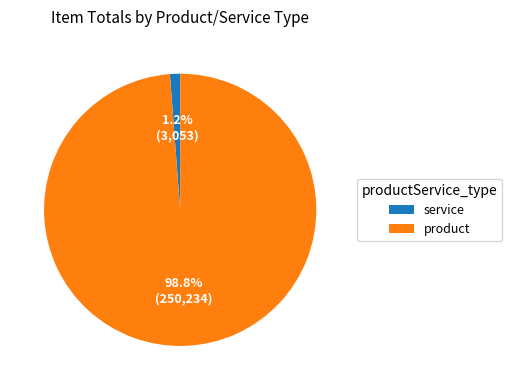

Which category has the smallest portion of the pie?

service